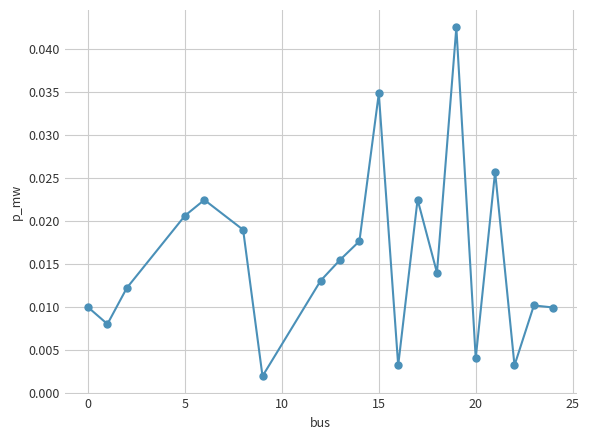

How many points are lower than both their immediate neighbors (excluding endpoints)?

6